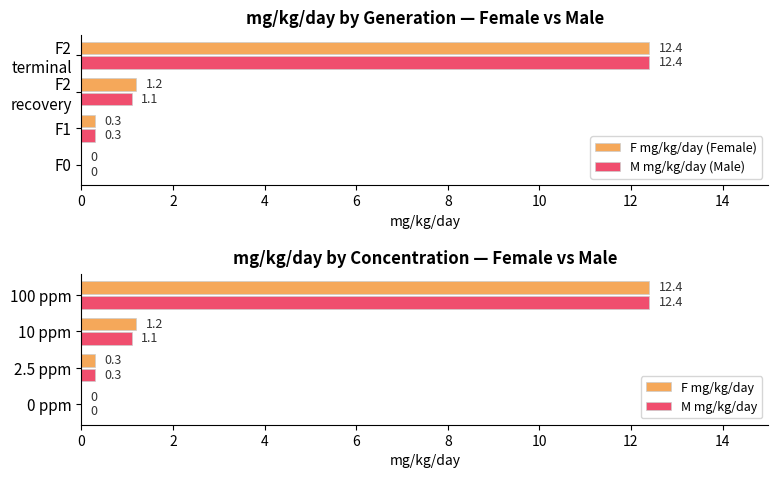

Which series has the largest total across all categories?

F mg/kg/day (Female)